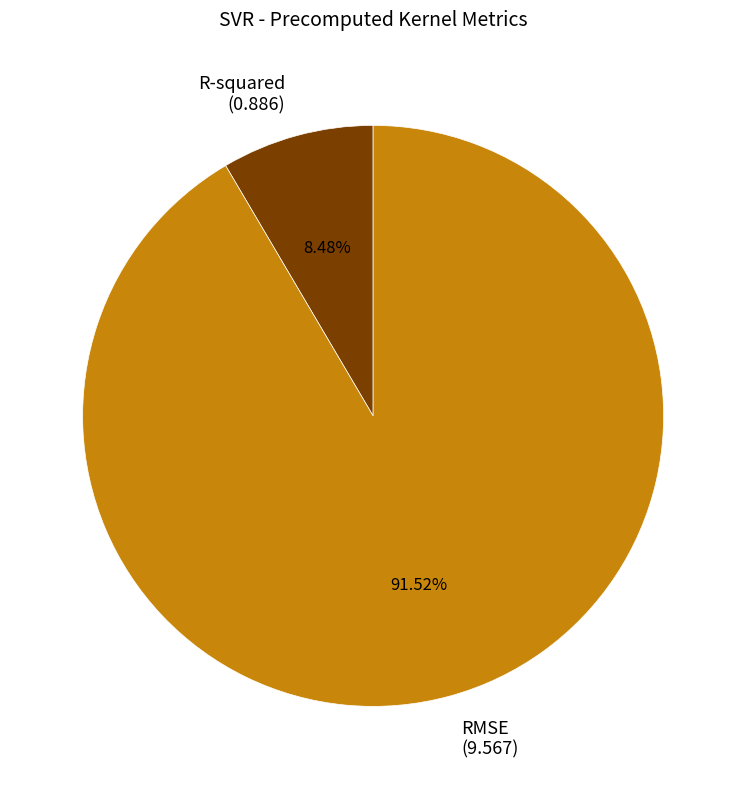

How many segments does this pie chart have?

2